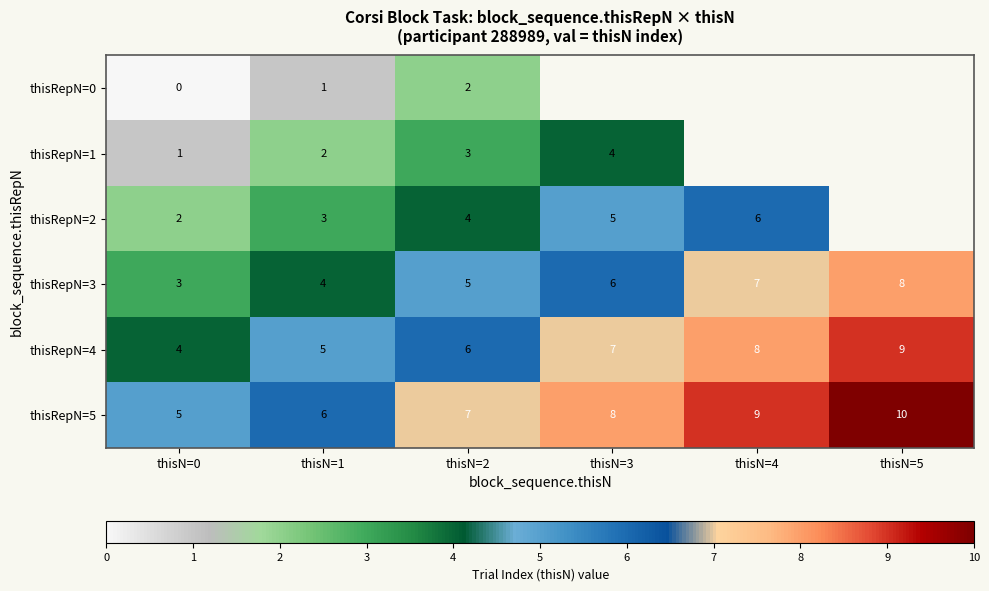

What is the difference between the thisRepN=3 values at thisN=2 and thisN=5?

3